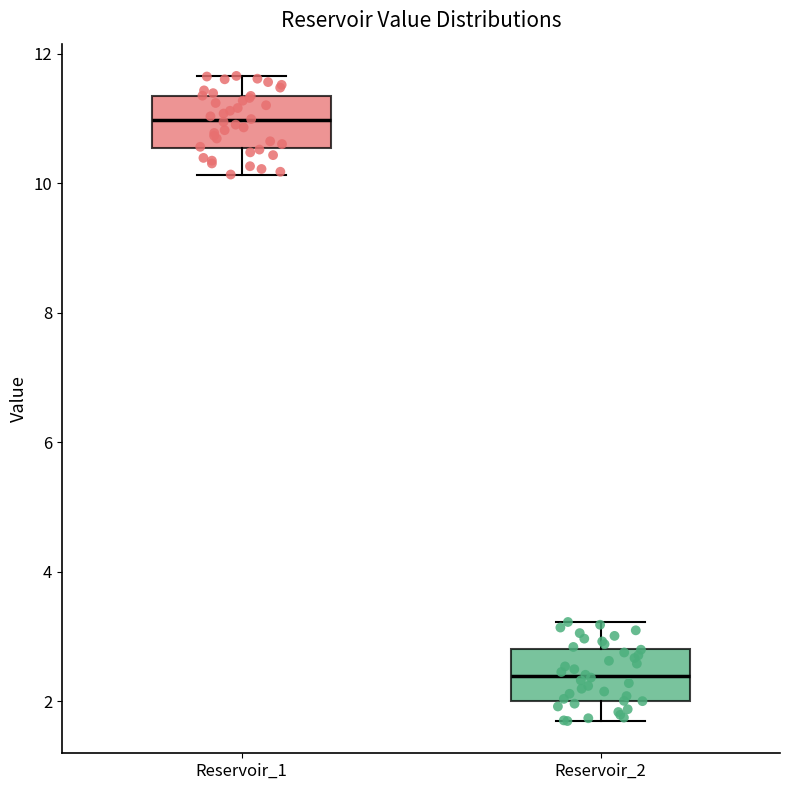

Reading left to right, transcribe this box plot: for each box, give where its median line is, the range the box spans, and where its two whiskers end, as read against the y-axis. The values are not printed on the chart, so give them approximately, as read against the axis.

Reservoir_1: median 11.0, box 10.6 to 11.4, whiskers 10.2 to 11.6
Reservoir_2: median 2.4, box 2.0 to 2.8, whiskers 1.6 to 3.2